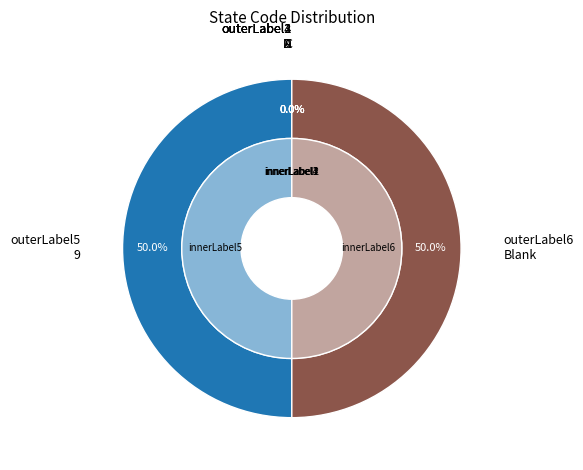

Is it true that C is 1% of the pie?

False